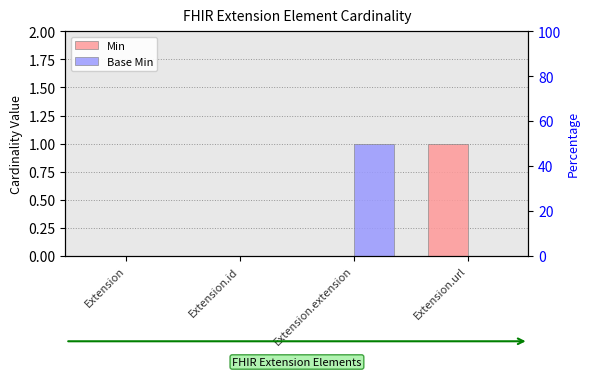

Rank the series by their maximum value, from lowest to highest.

Min, Base Min